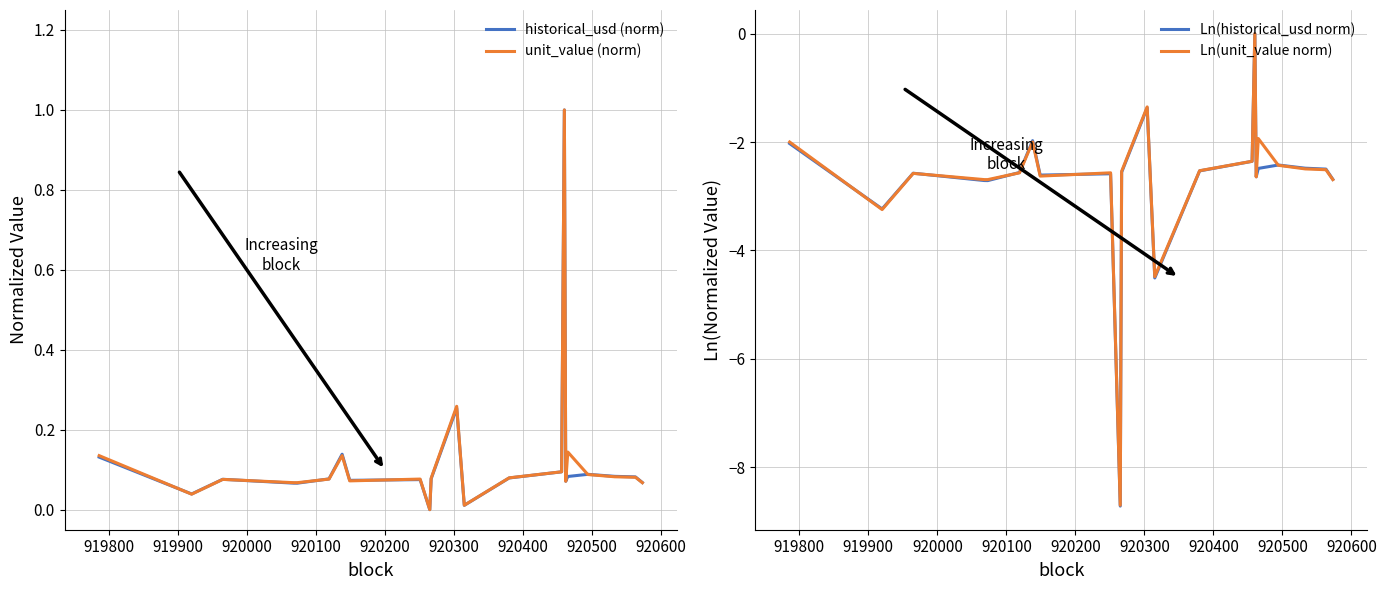

At how many categories does at least one series exceed 0?

22